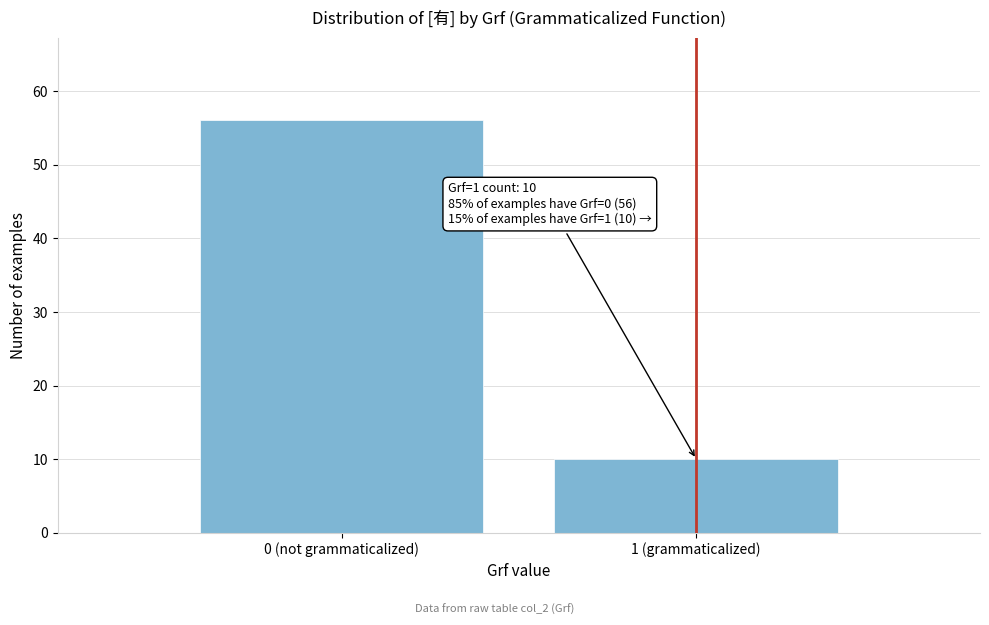

Reading right to left, what are all the values shown in this chart?

1 (grammaticalized)=10	0 (not grammaticalized)=56